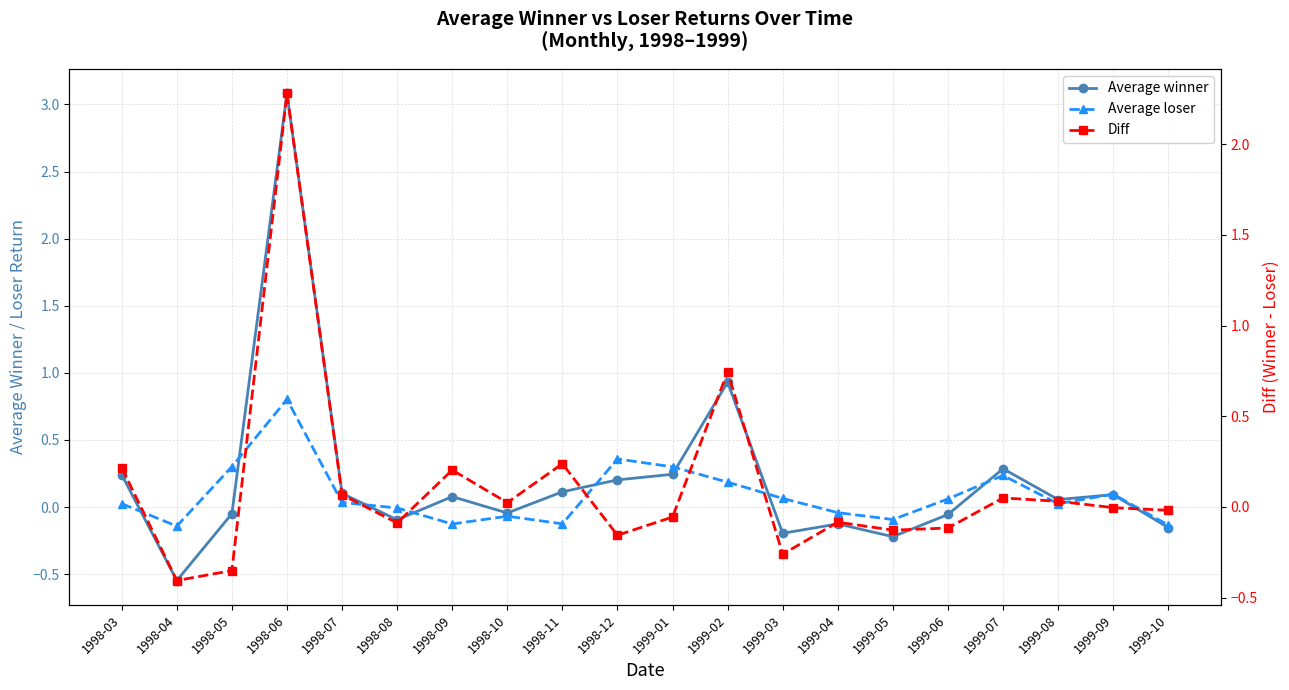

What are all the series names shown in the legend?

Average winner, Average loser, Diff